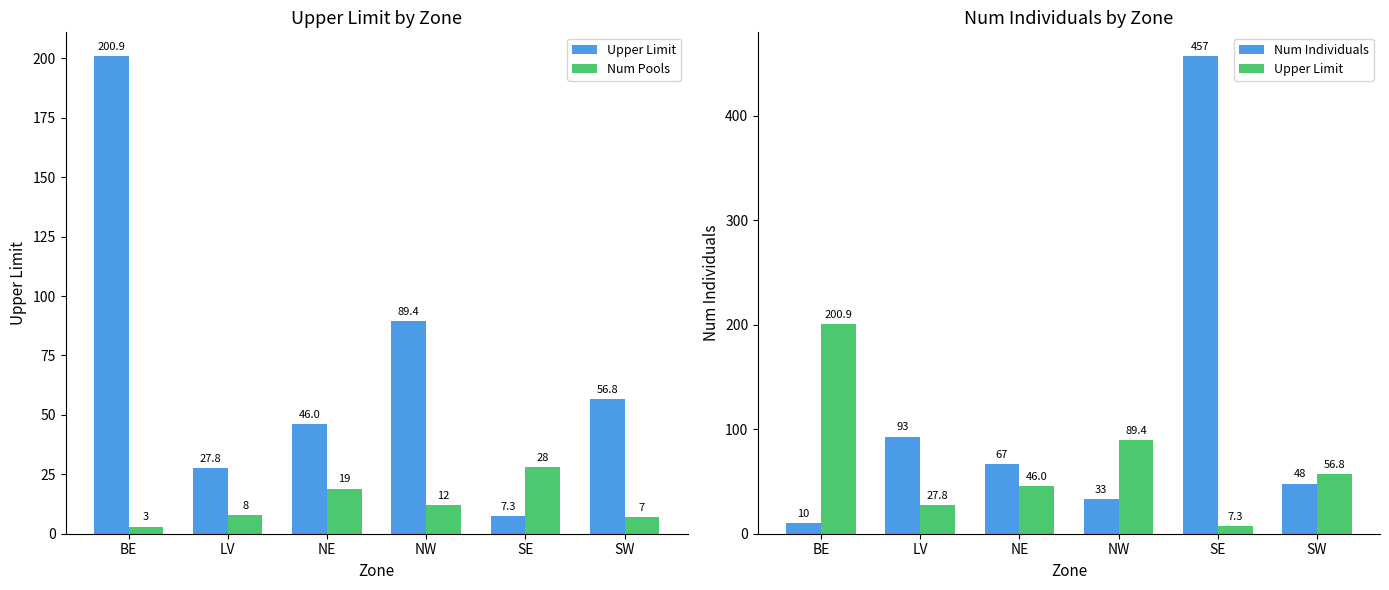

What value does the Num Pools series have at LV?

8.0